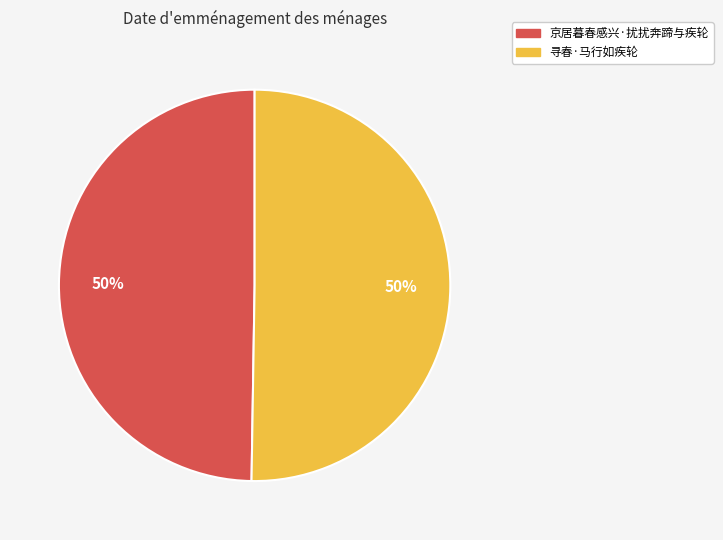

Combined, do 京居暮春感兴·扰扰奔蹄与疾轮 and 寻春·马行如疾轮 account for over 50%?

Yes